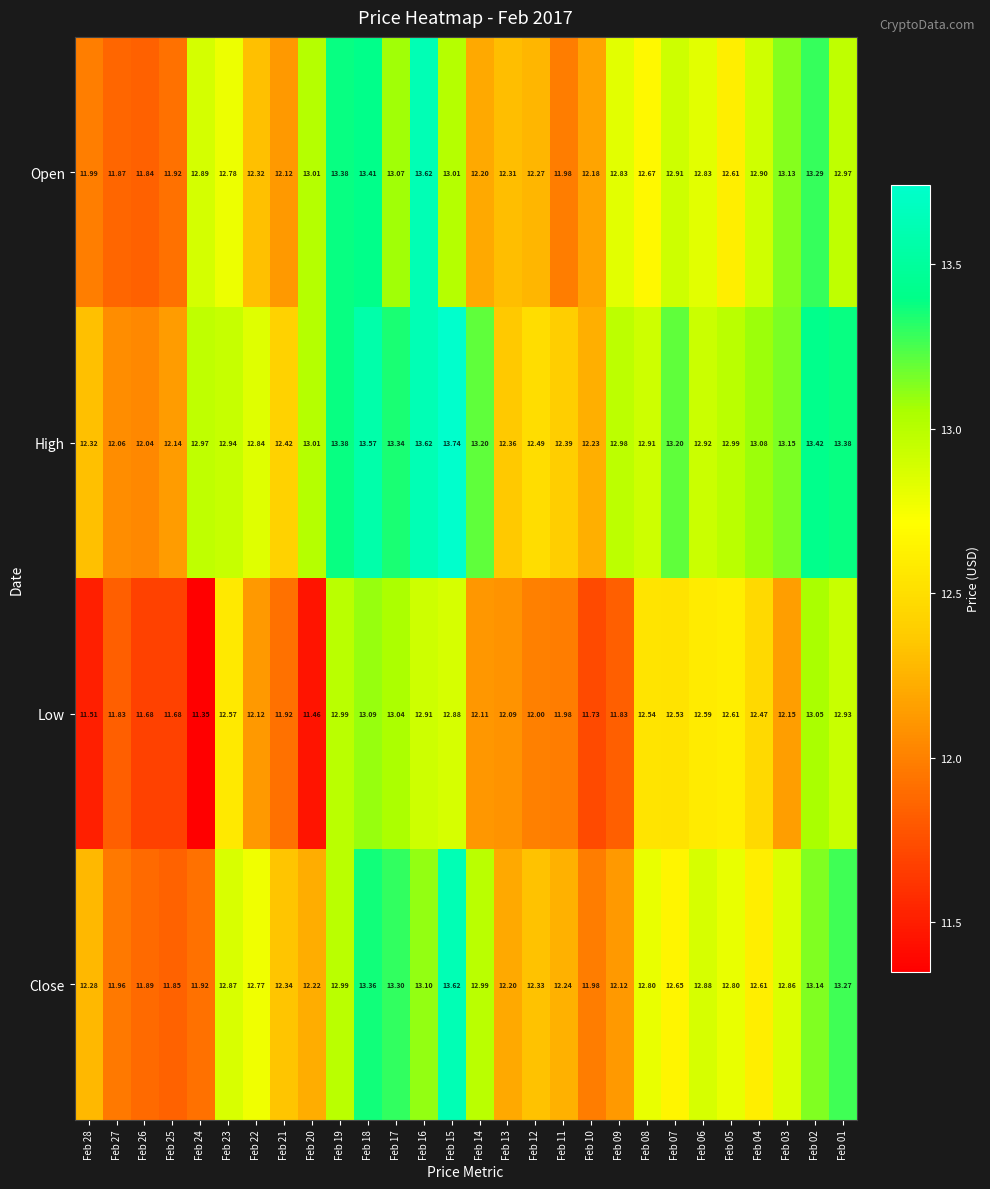

Which series has the largest total across all categories?

High